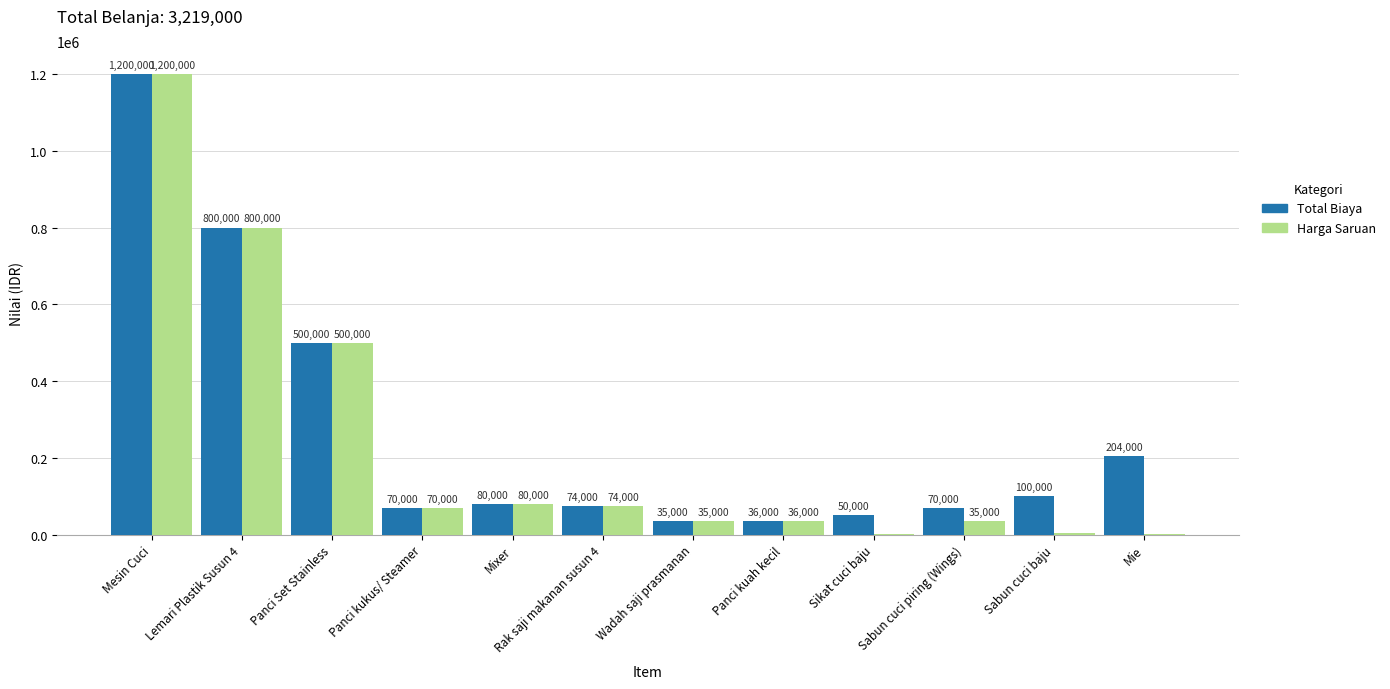

What are all the series names shown in the legend?

Total Biaya, Harga Saruan